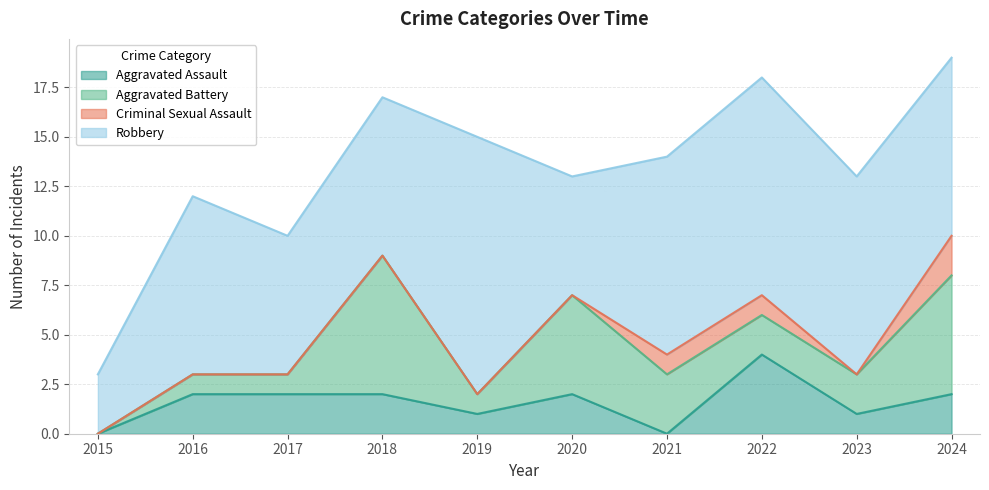

Read the Robbery value at 2019.

13